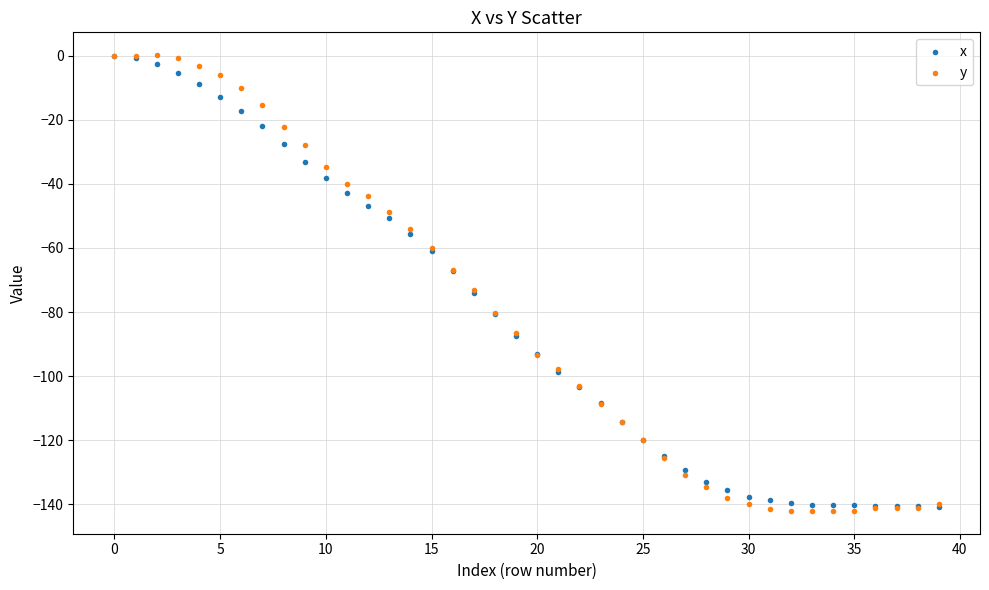

What are all the series names shown in the legend?

x, y